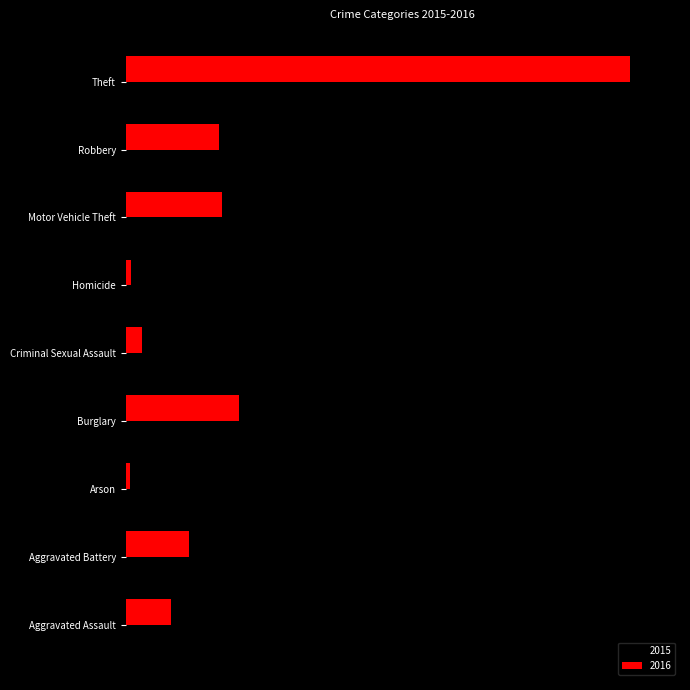

What is the difference between the maximum and minimum values in the 2015 series?

15279